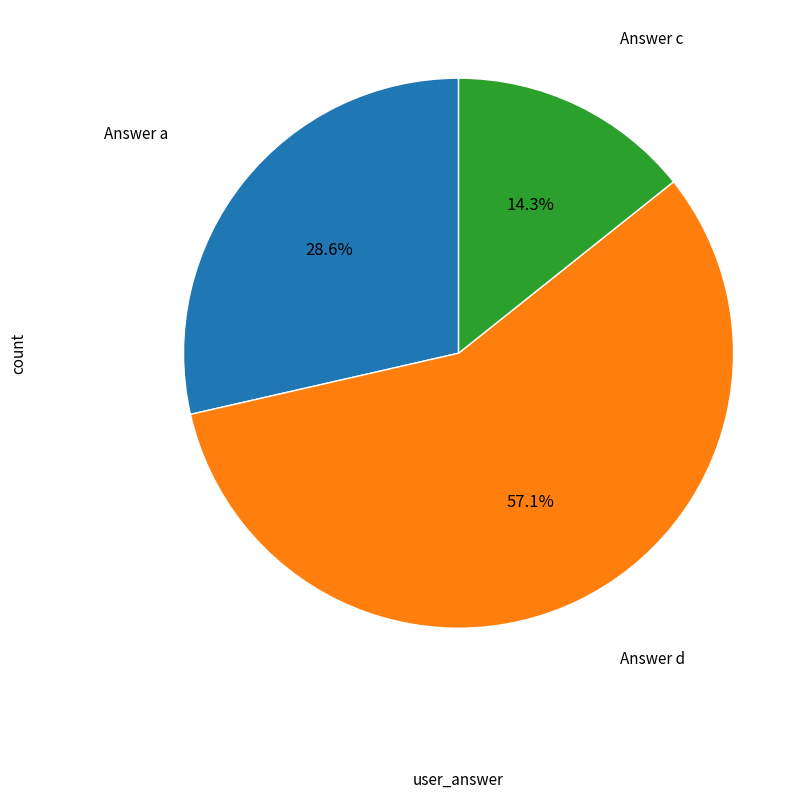

How many segments does this pie chart have?

3